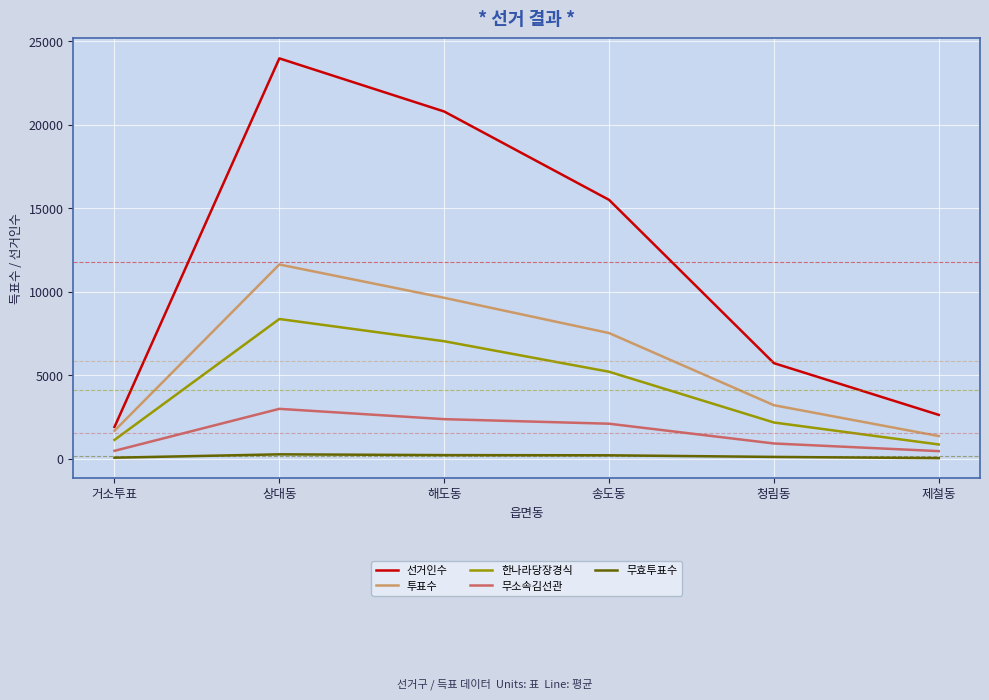

How many distinct data groups are displayed?

5